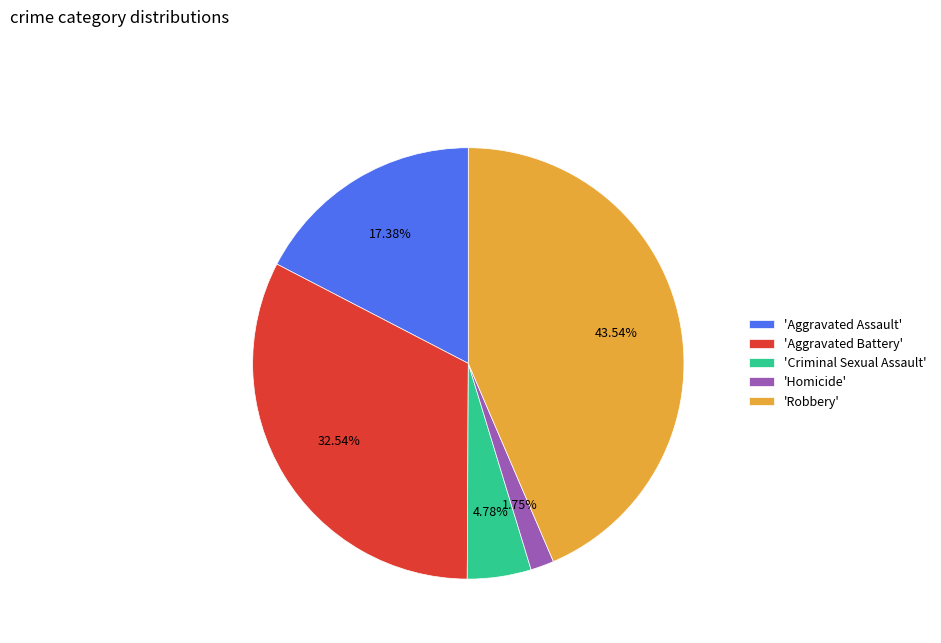

Rank the categories by value from highest to lowest.

'Robbery', 'Aggravated Battery', 'Aggravated Assault', 'Criminal Sexual Assault', 'Homicide'